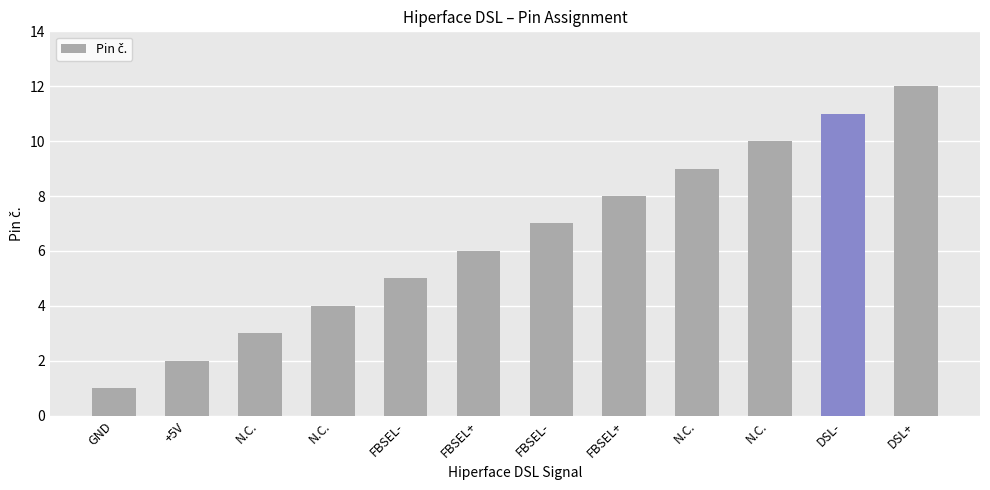

At which label does the data first exceed 7?

FBSEL+